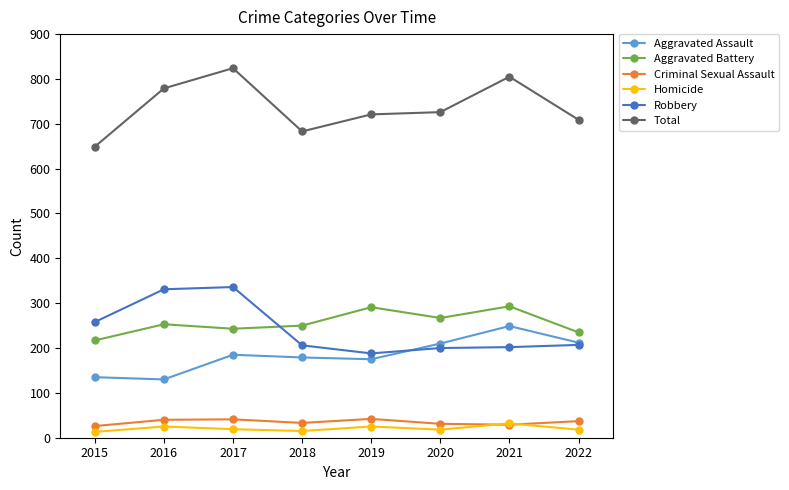

What is the minimum value for Total?

649